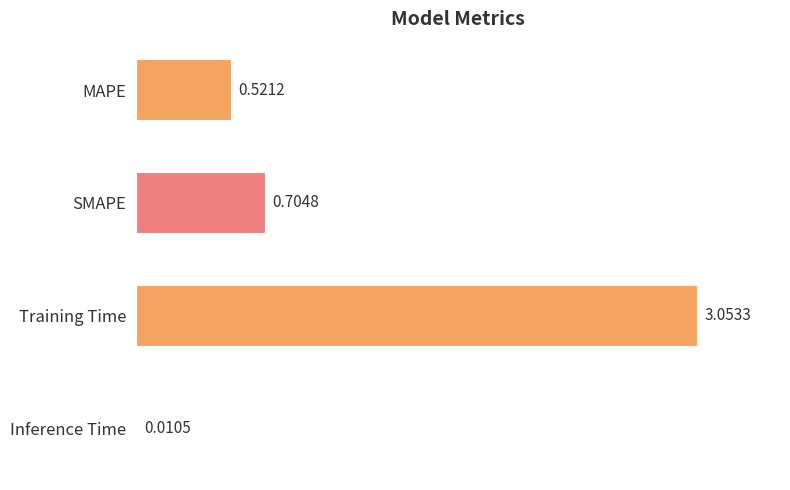

What is the sum of the values at MAPE and SMAPE?

1.2